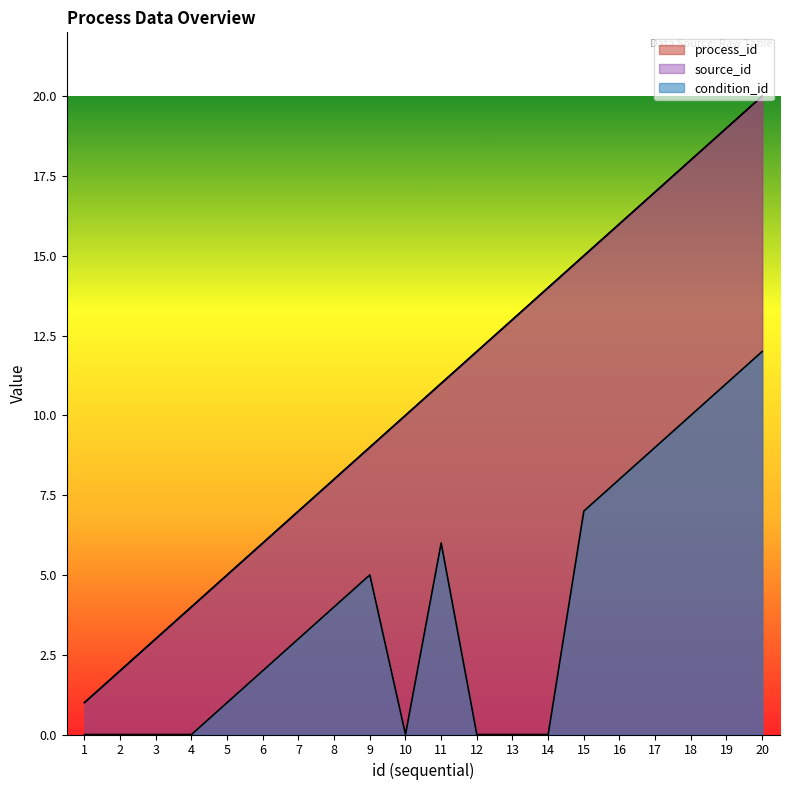

What is the difference between the maximum and minimum values in the source_id series?

19